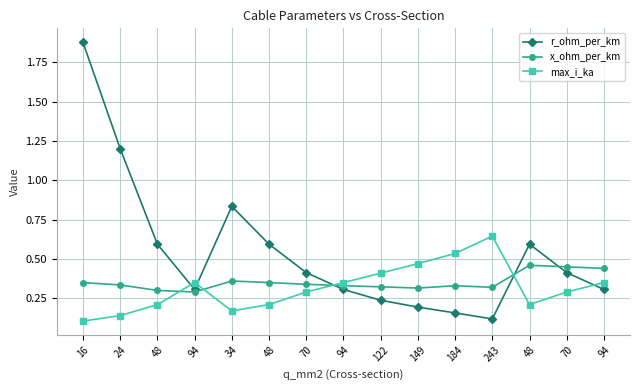

What is the difference between the highest and lowest values at 149?

0.3